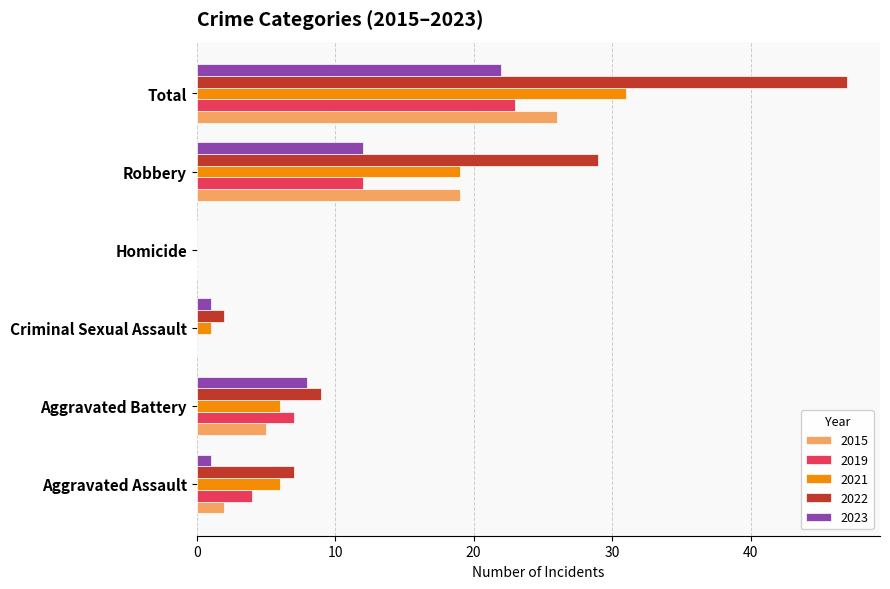

True or false: 2021 has a value of 6 at Aggravated Assault.

True